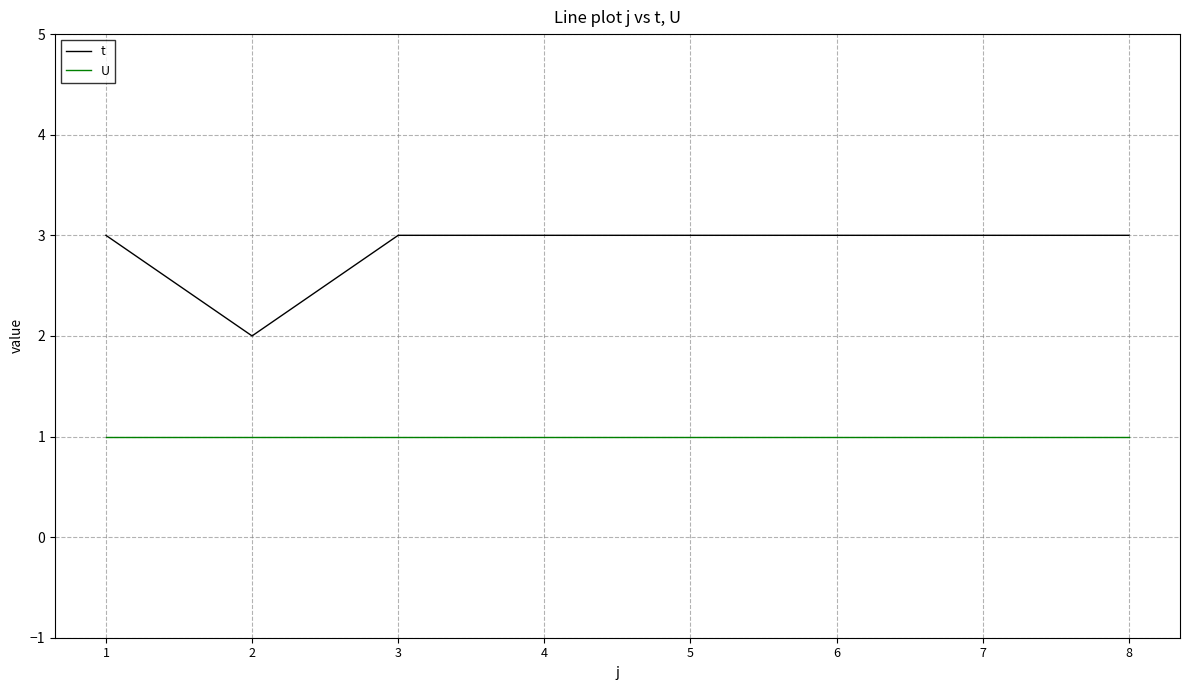

True or false: t and U cross at least once.

False